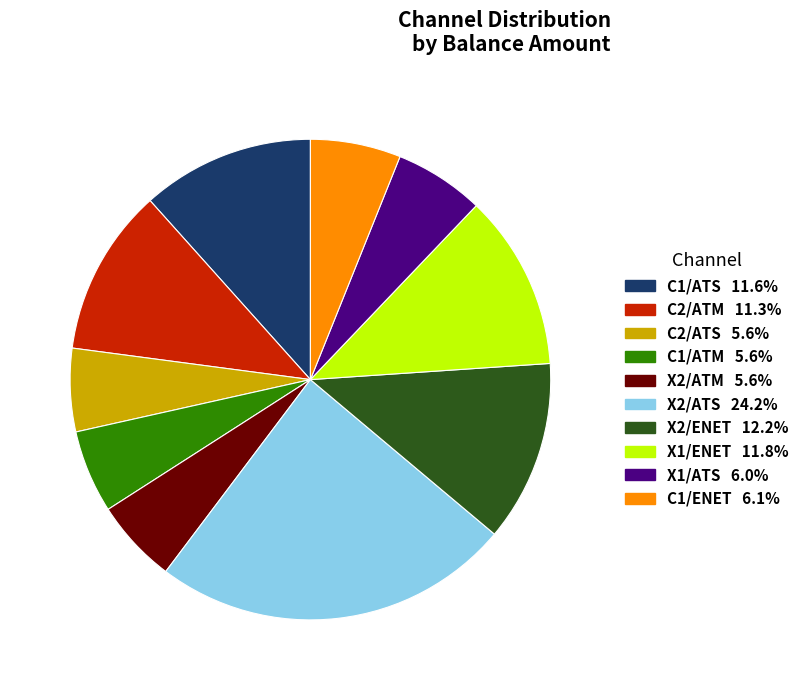

How many segments does this pie chart have?

10